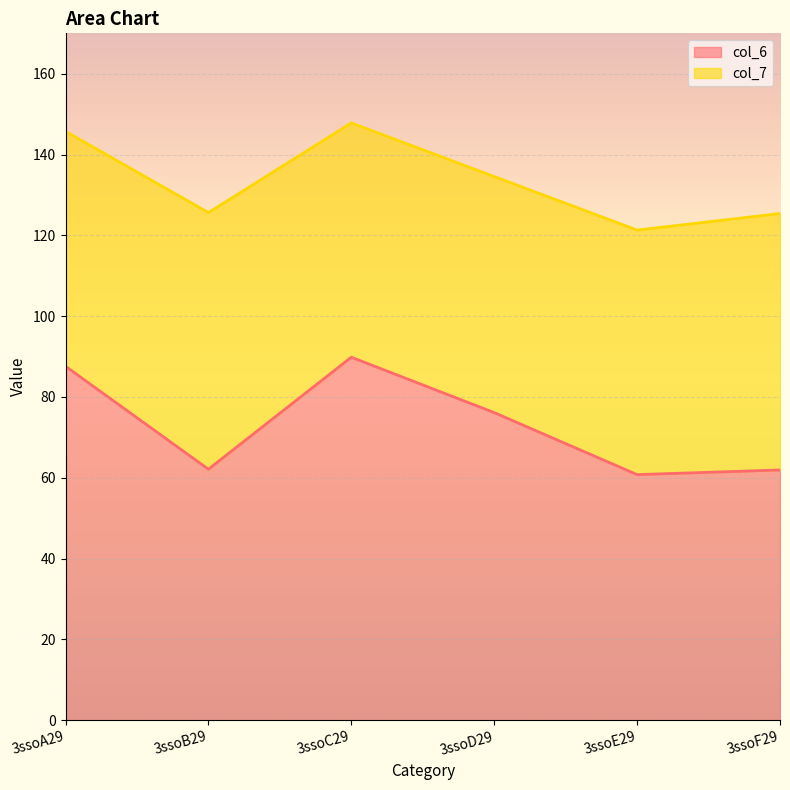

Where does the data first go above 76?

3ssoA29